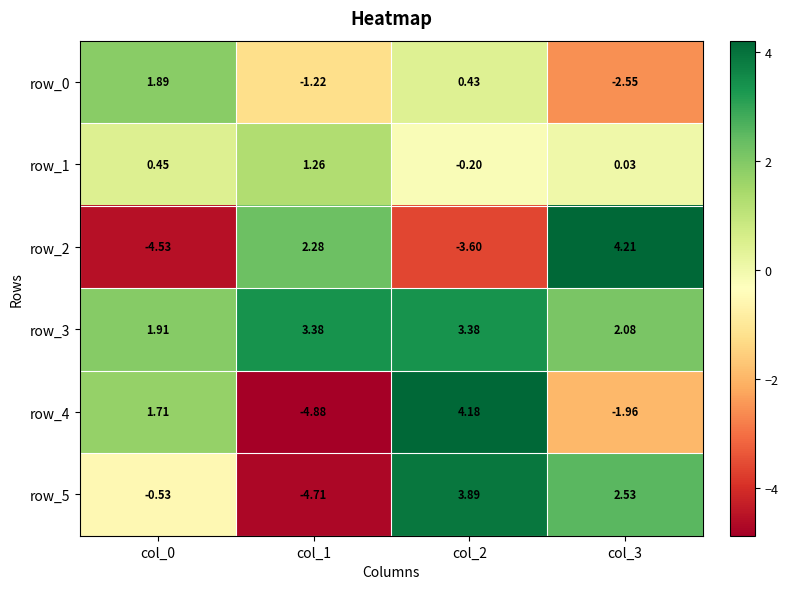

Which series has the widest spread of values?

row_4